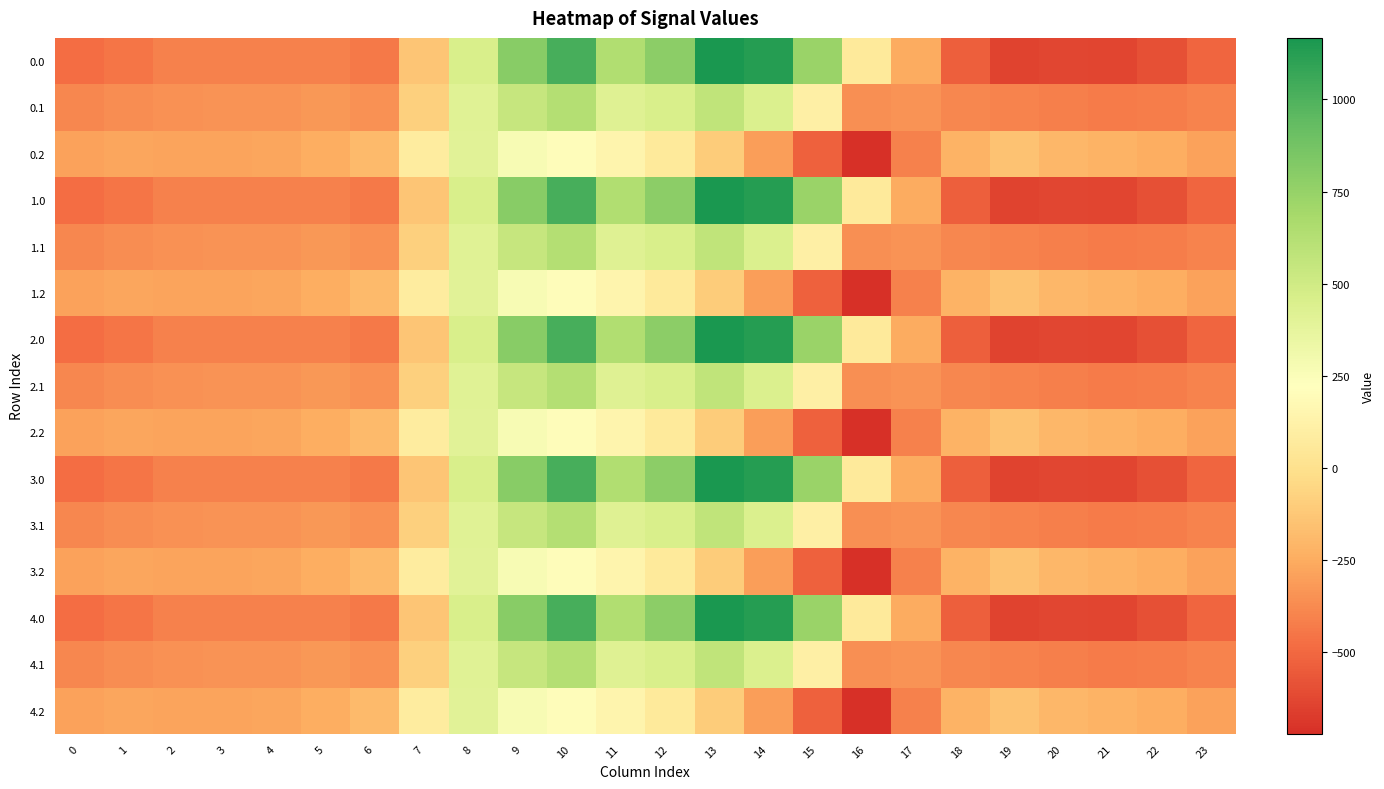

How many categories are shown in the chart?

24